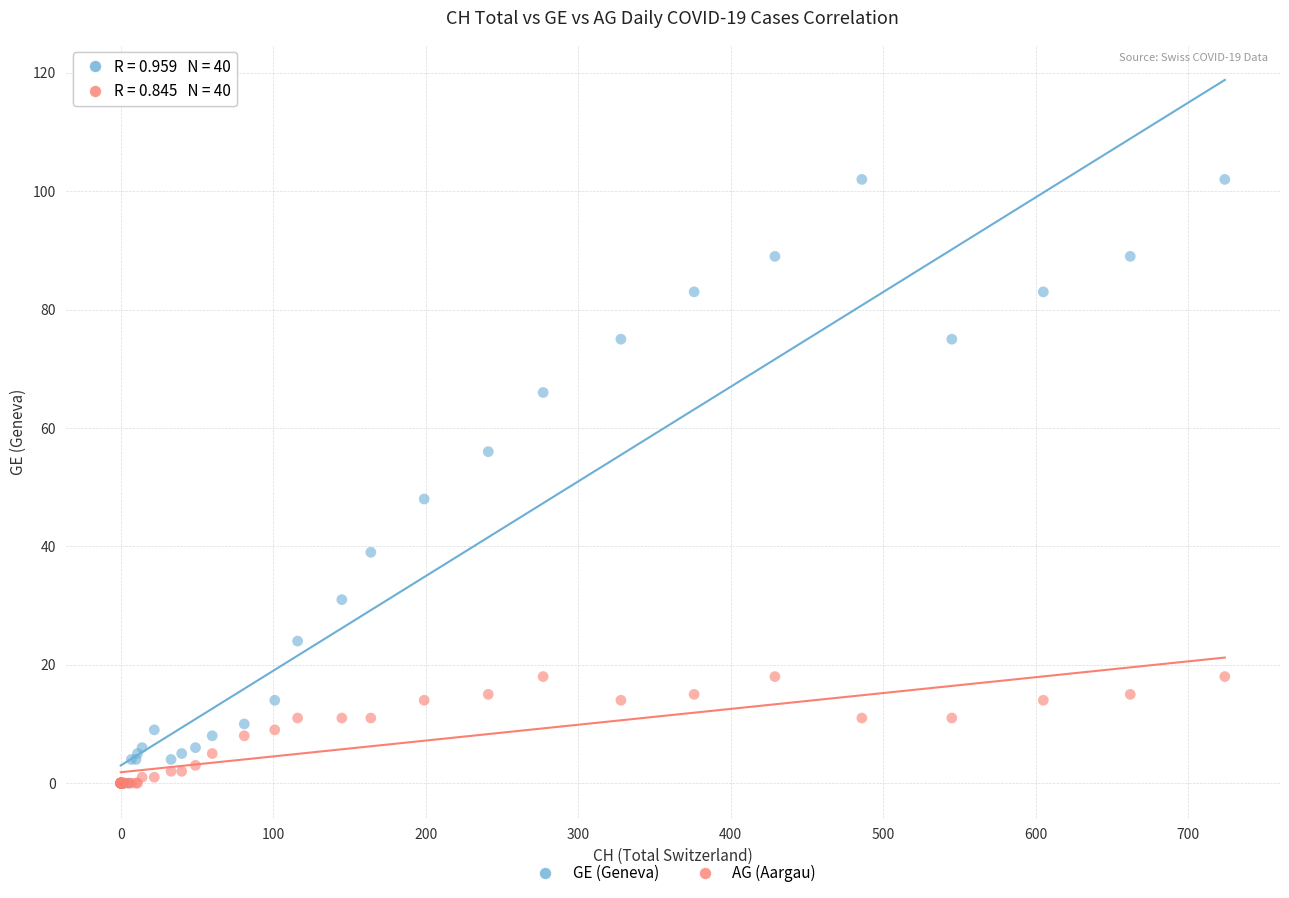

Which series contains the highest Y value?

GE (Geneva)